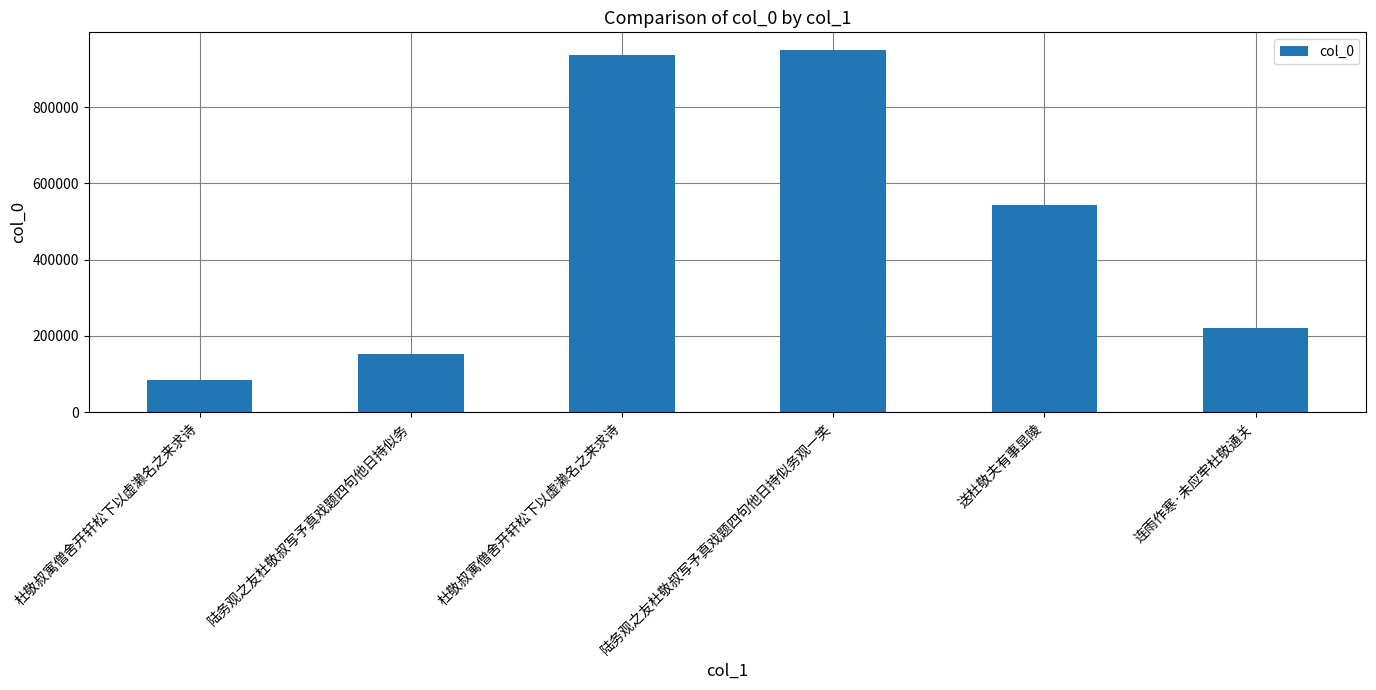

List the labels in order of value, smallest first.

杜敬叔寓僧舍开轩松下以虚濑名之来求诗, 陆务观之友杜敬叔写予真戏题四句他日持似务, 连雨作寒·未应牢杜敬通关, 送杜敬夫有事显陵, 杜敬叔寓僧舍开轩松下以虚濑名之来求诗, 陆务观之友杜敬叔写予真戏题四句他日持似务观一笑